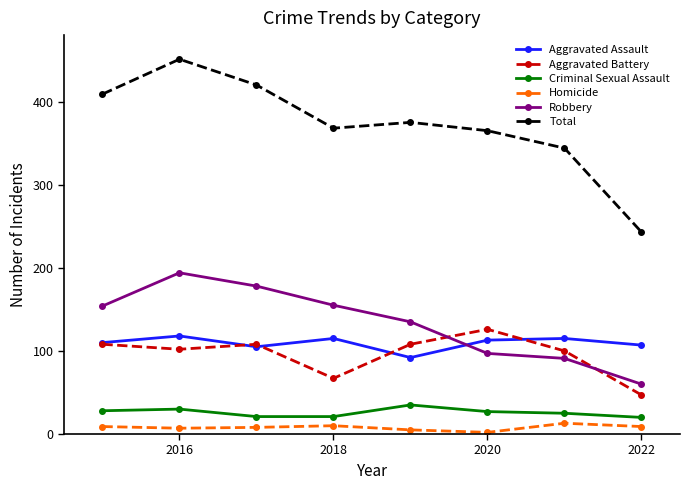

Which series has the largest range (max minus min)?

Total